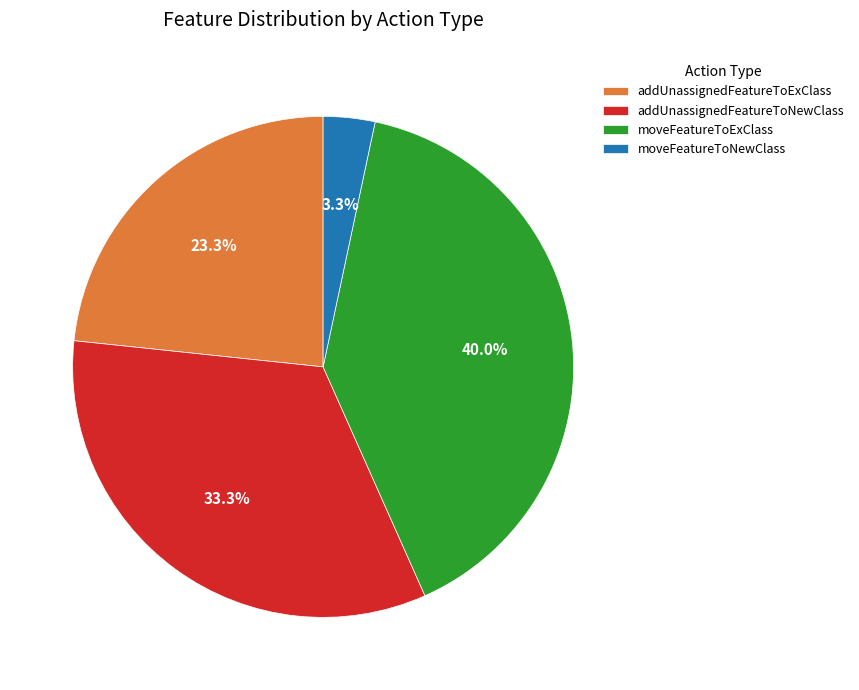

Do moveFeatureToNewClass and addUnassignedFeatureToExClass together represent more than half of the pie?

No